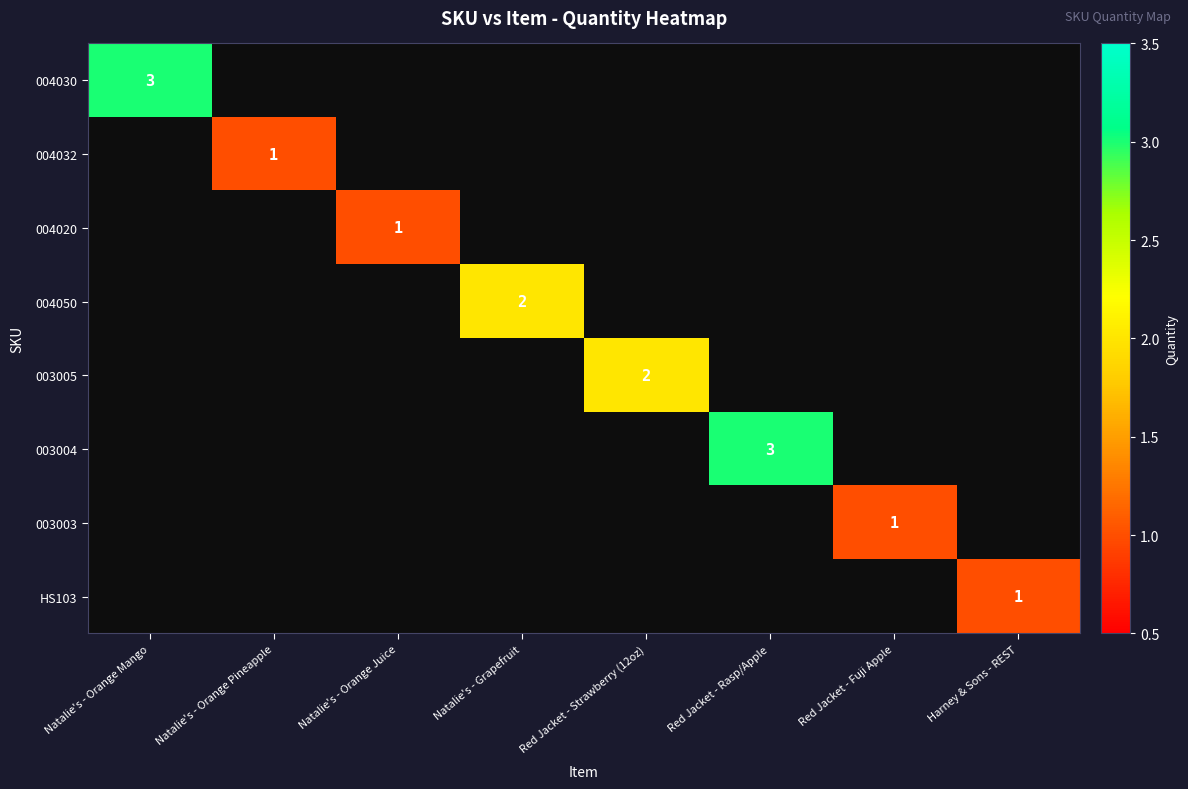

How many distinct data groups are displayed?

8